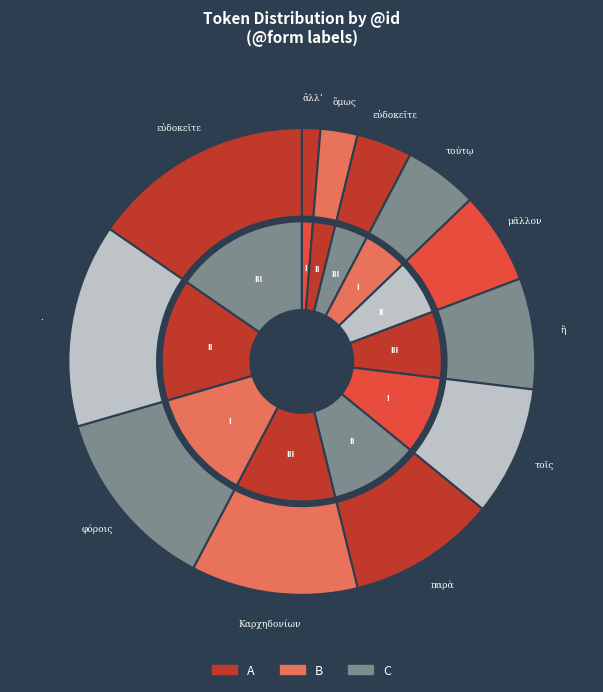

What percentage is NOT represented by Καρχηδονίων?

88.5%